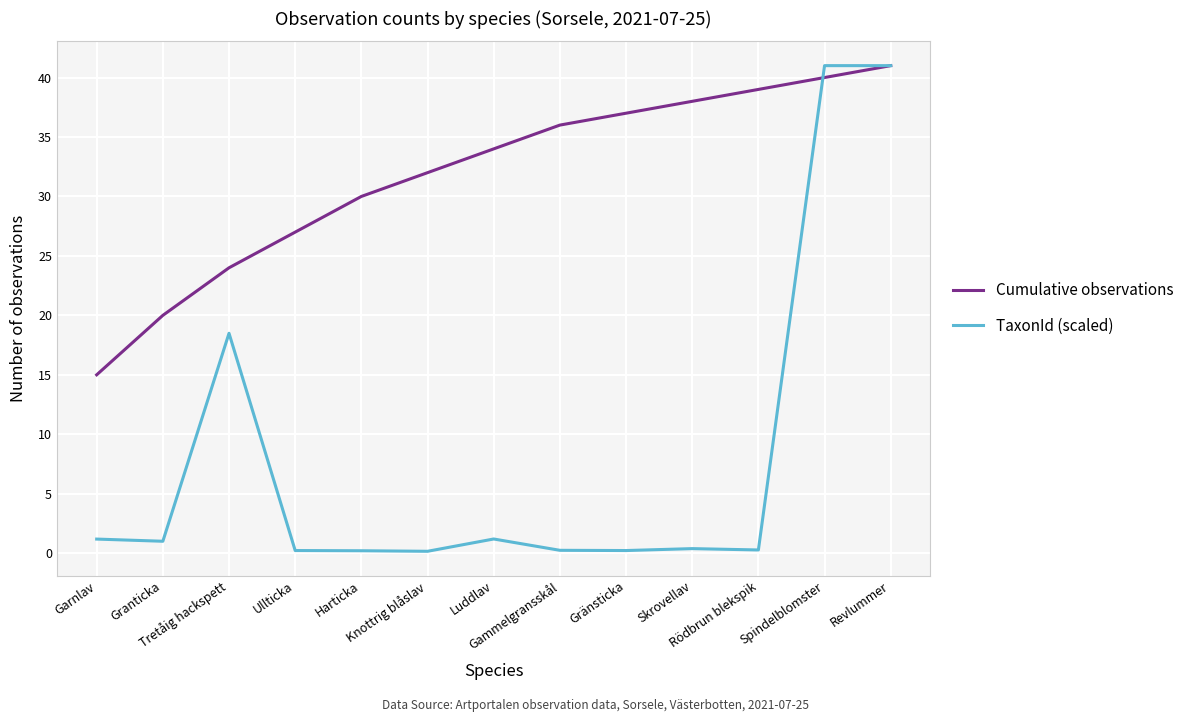

What is the difference between the second highest and second lowest values in the Cumulative observations series?

20.0